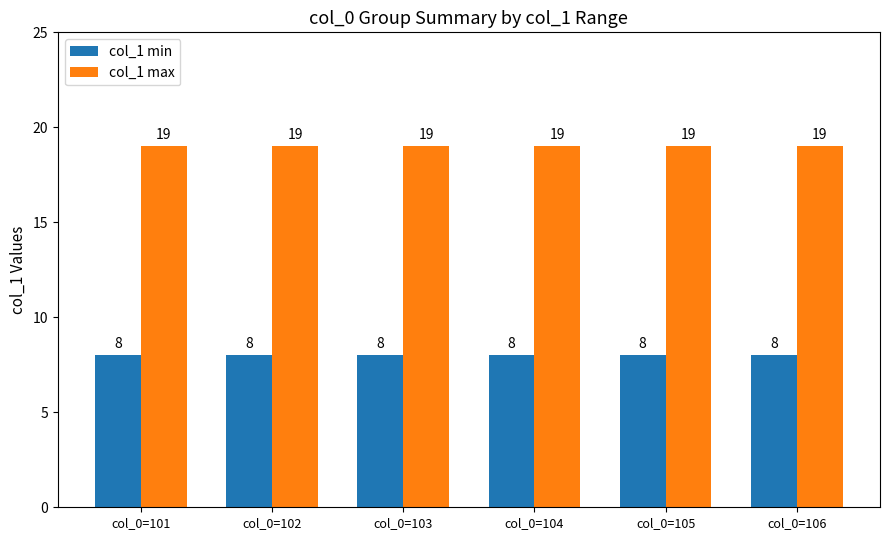

Read the col_1 min value at col_0=104.

8